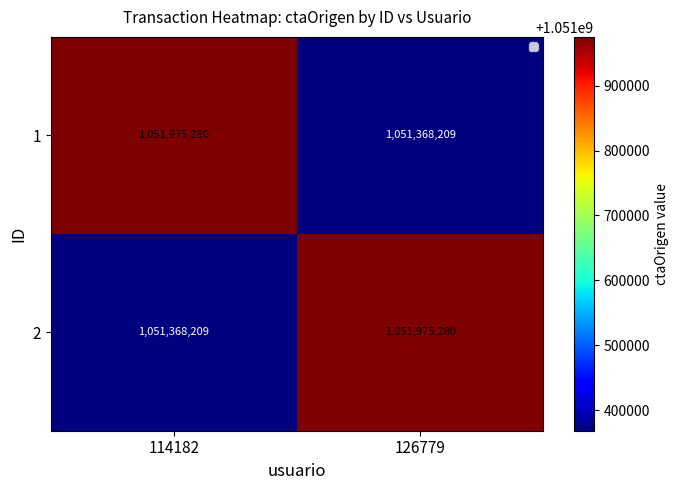

What value does the 1 series have at 126779, to the nearest 50?

1051368200